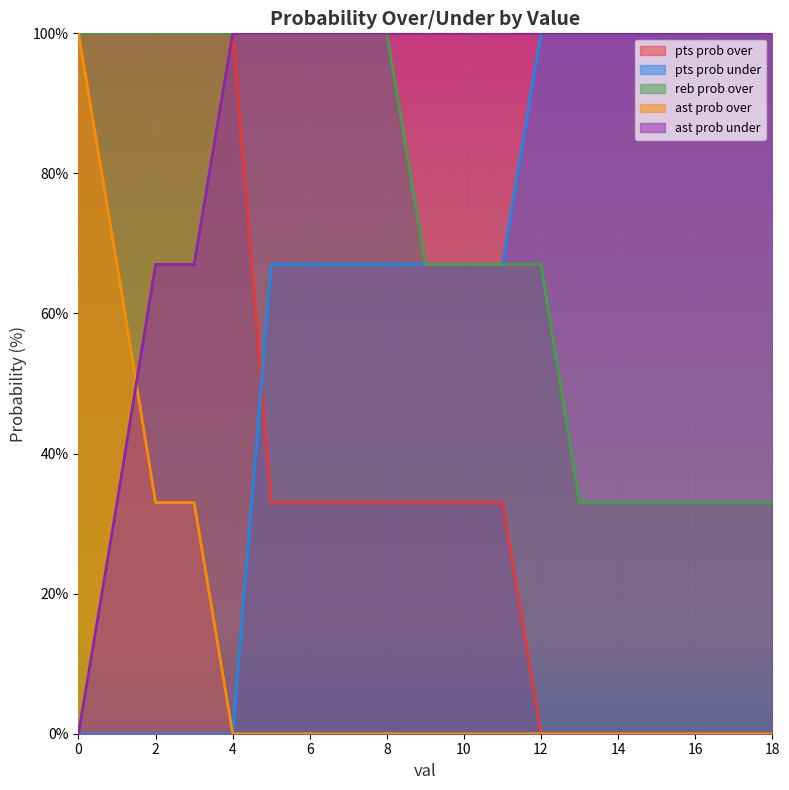

True or false: ast prob over has more than 1 points higher than both neighbors.

False